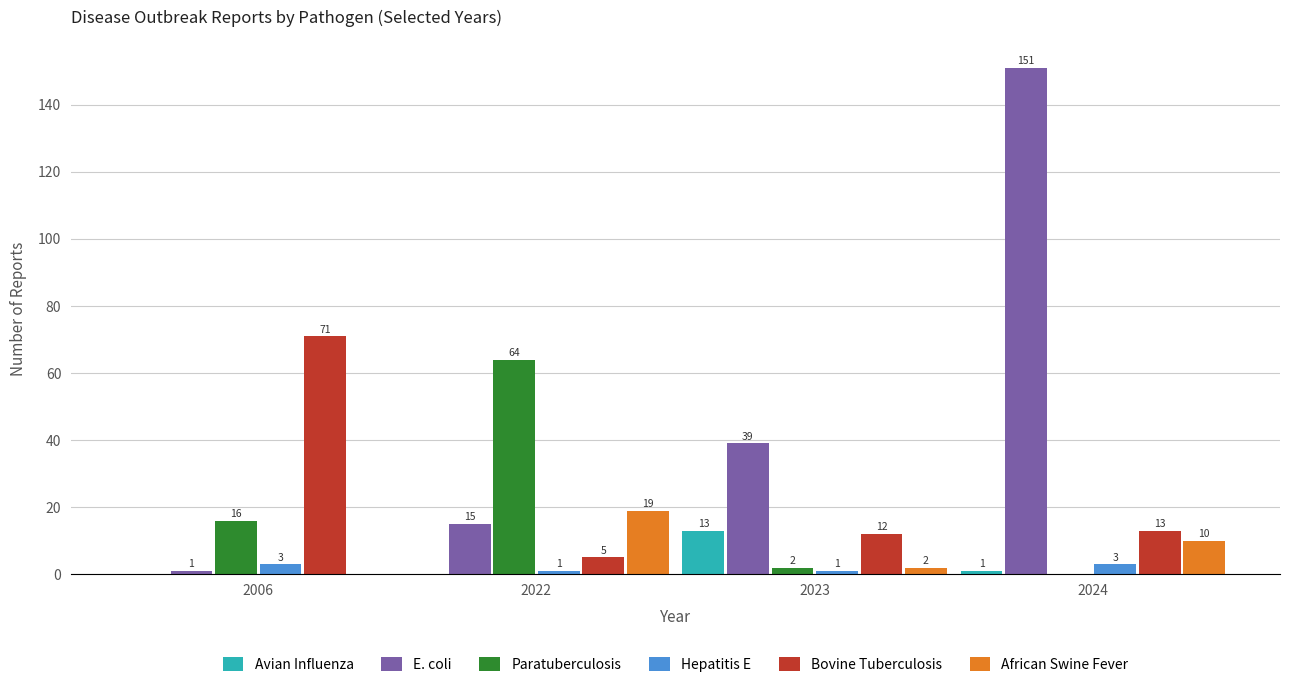

Is it true that African Swine Fever equals 2 at 2023?

True